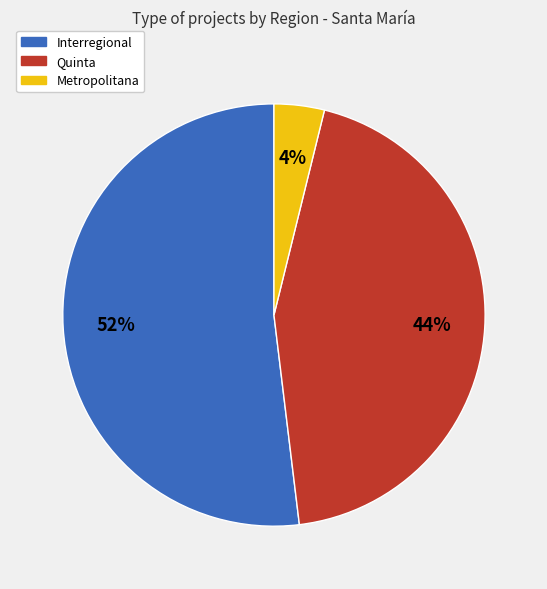

Combined, do Metropolitana and Quinta account for over 50%?

No